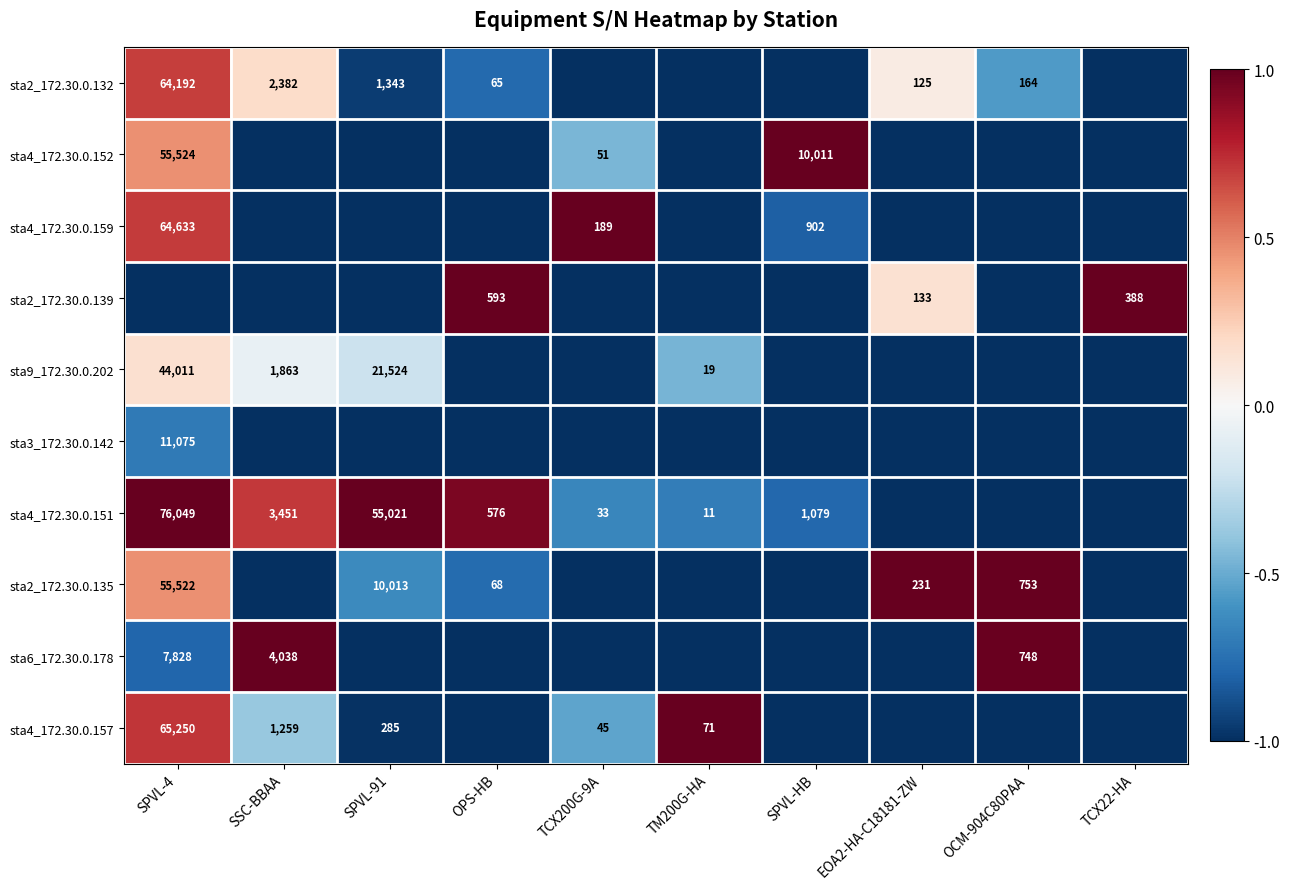

Which series has the largest total across all categories?

sta4_172.30.0.151